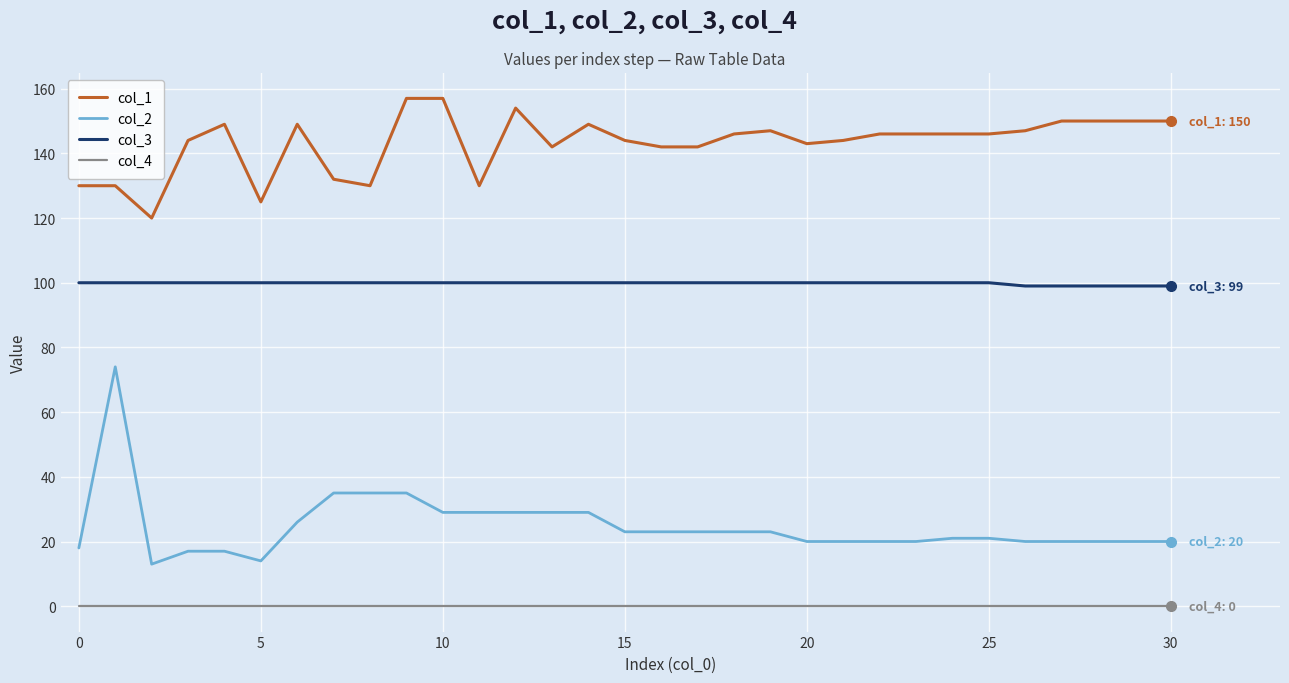

What is the minimum value for col_3?

99